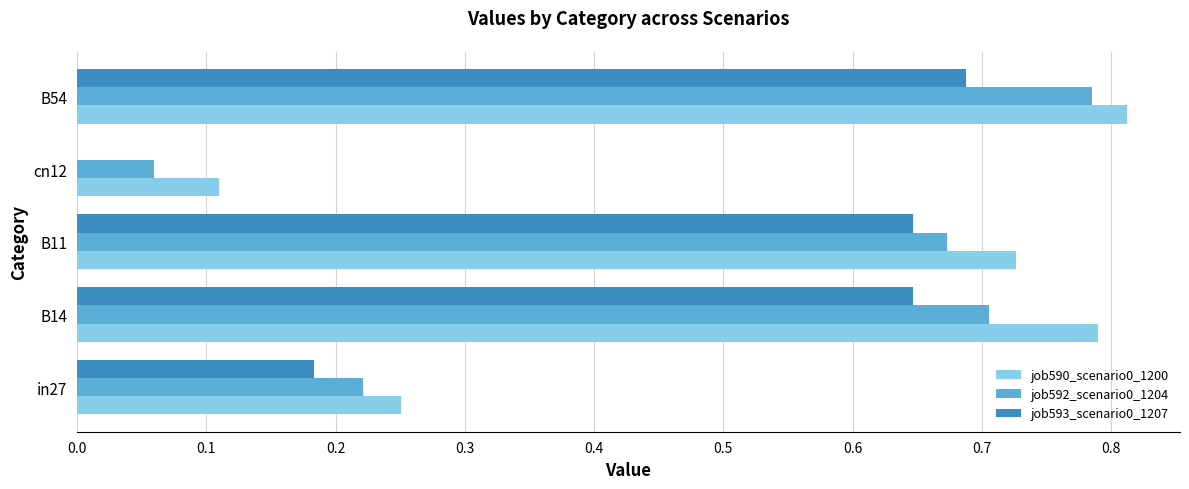

Between B14 and cn12, which series saw the biggest shift?

job590_scenario0_1200